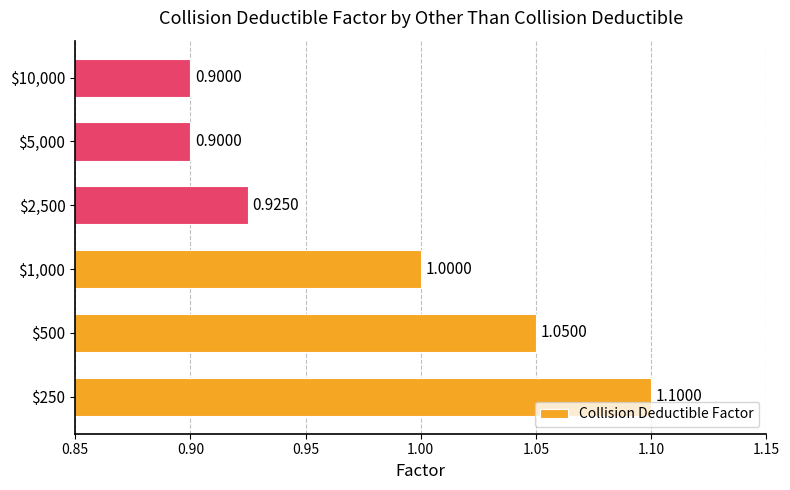

Are the bars grouped side by side (vs. stacked)?

No